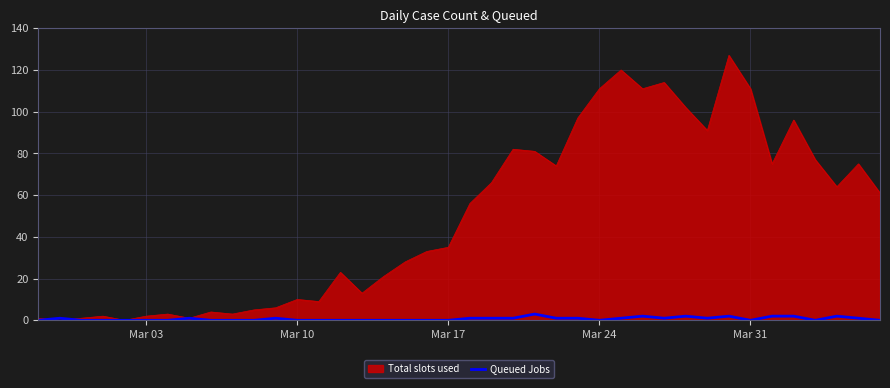

List the series in order of their overall mean, lowest first.

Queued Jobs, Total slots used